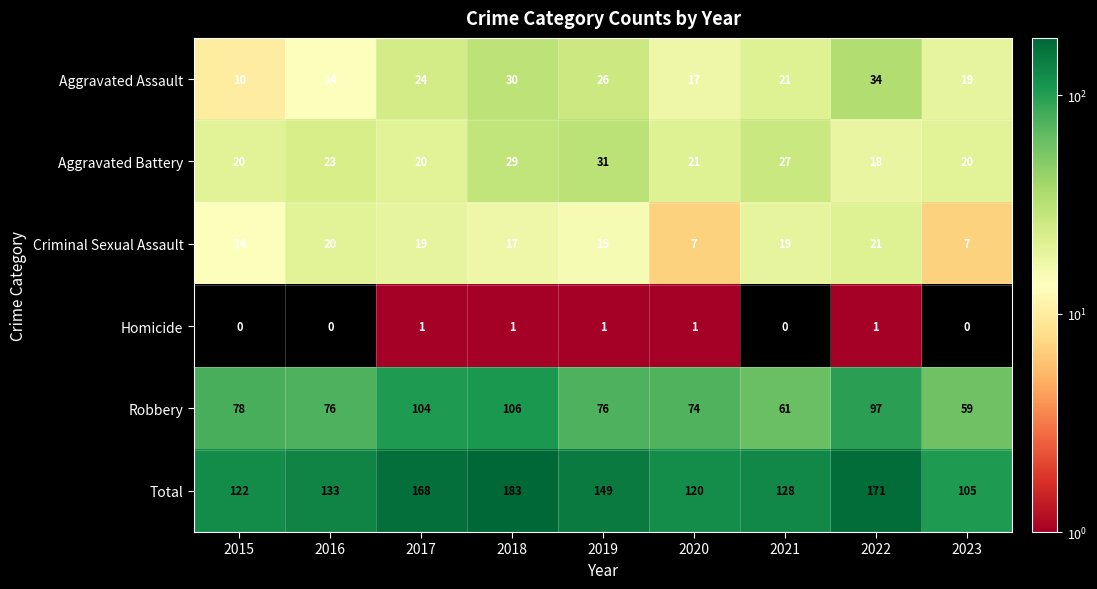

True or false: Total has a value of 239 at 2018.

False